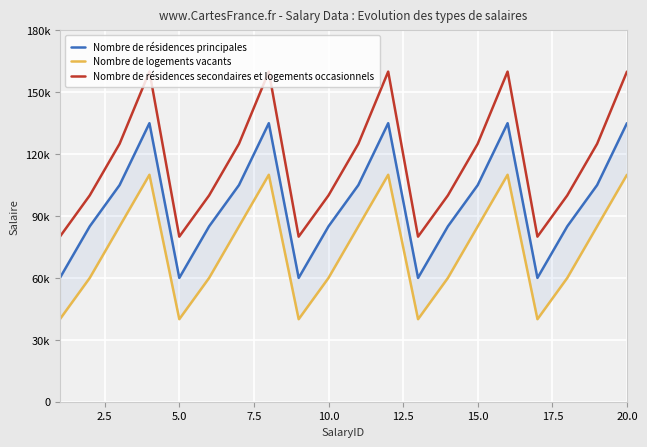

Is this an area chart (filled region under the line)?

No